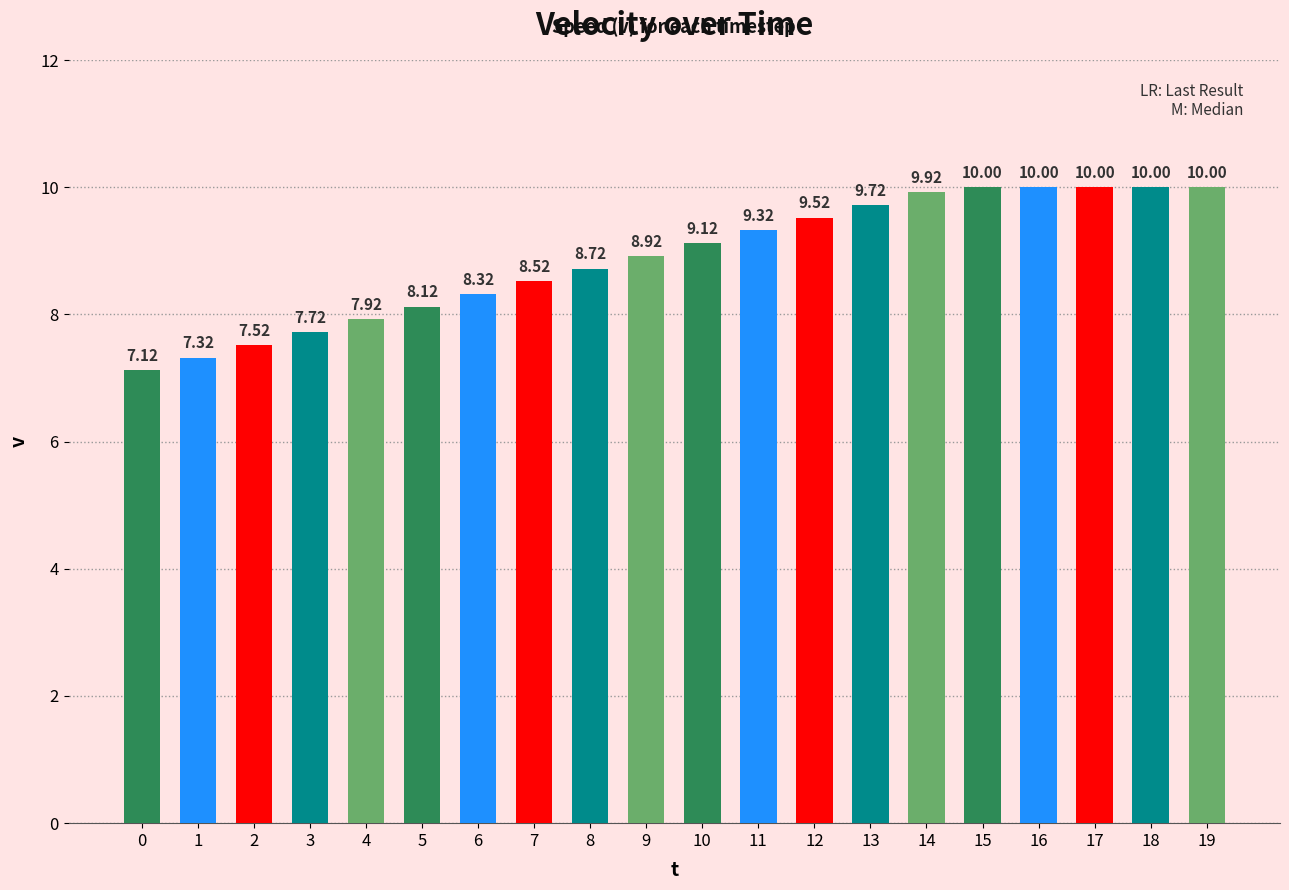

What is the change in value from 4 to 19?

+2.1